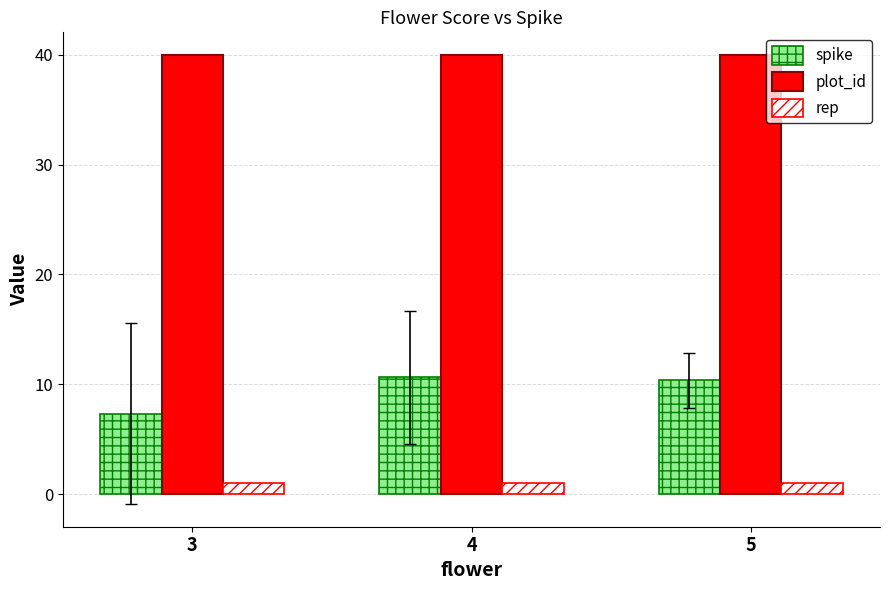

What is the value of the plot_id bar at the 3rd from the left?

40.0